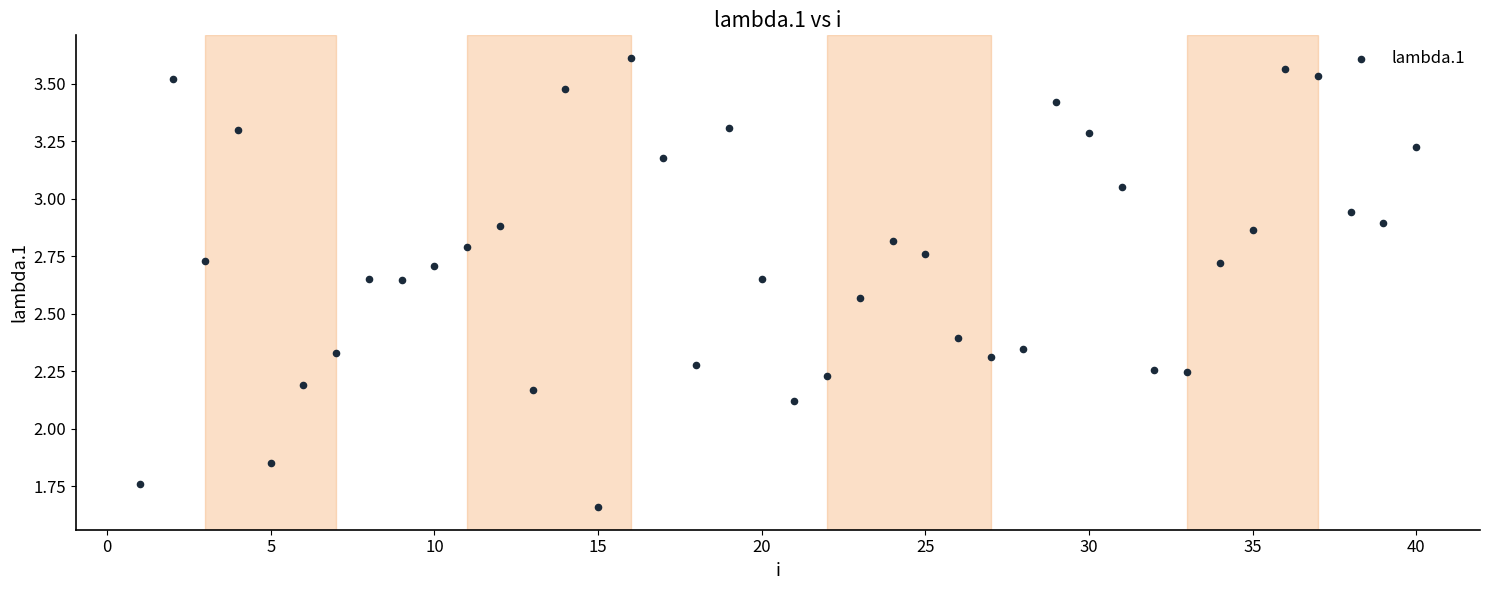

What Y value in the scatter plot is closest to 2?

2.1